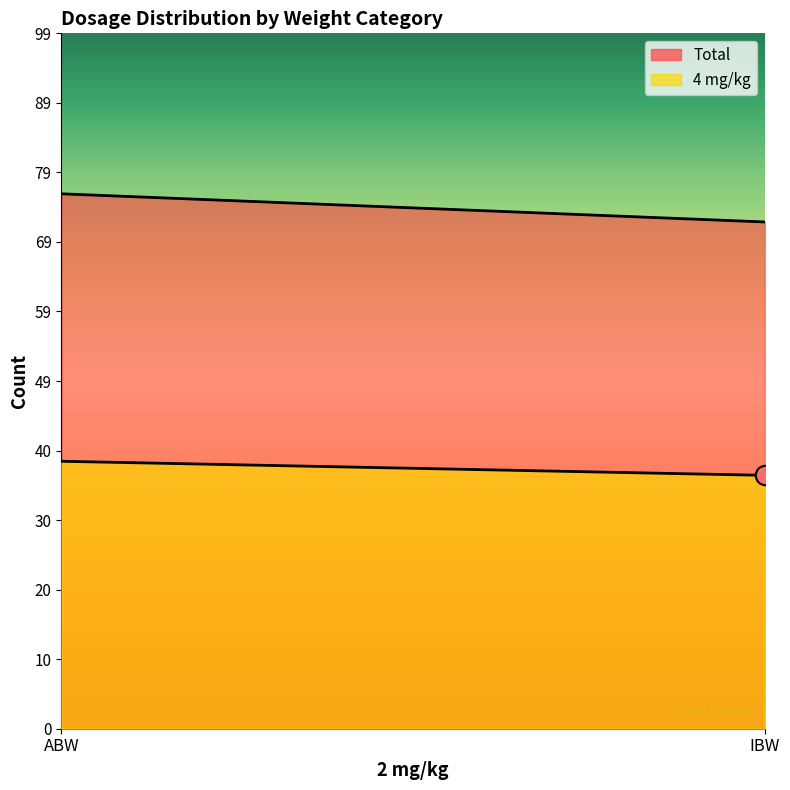

What is the total value across all series at ABW?

114